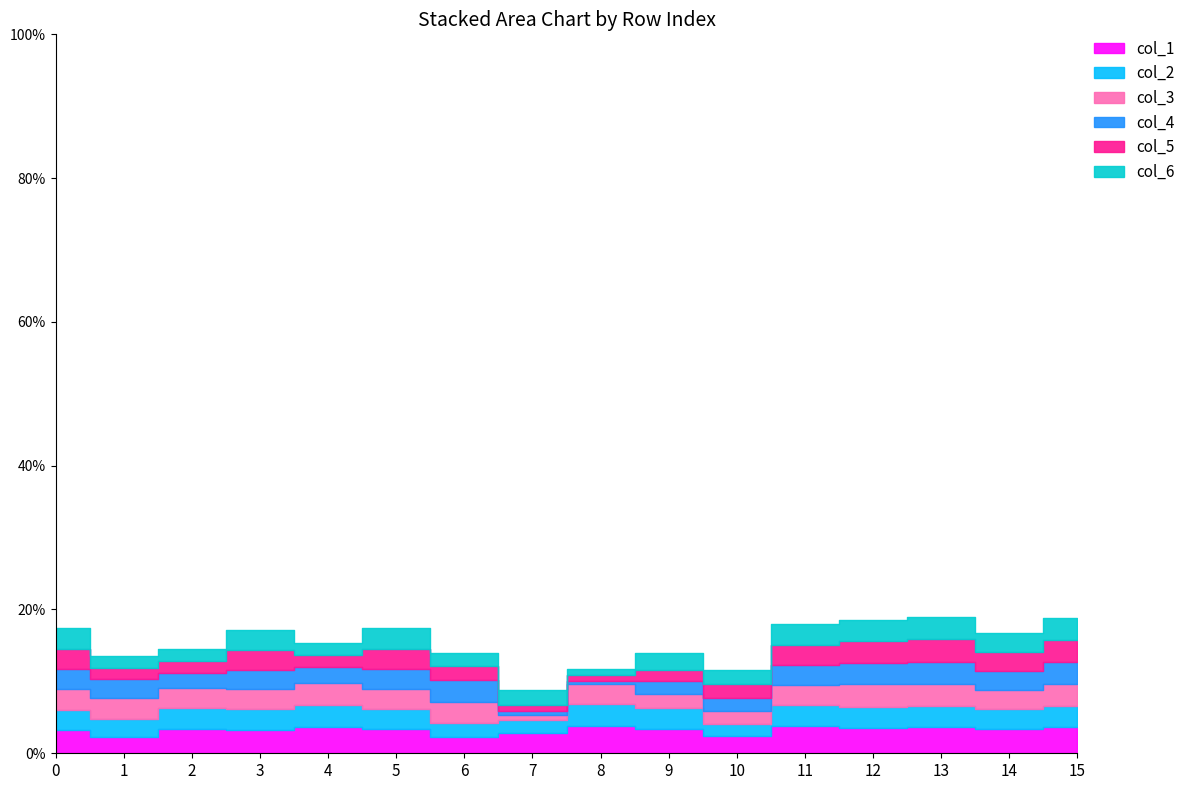

Between 10 and 2, which is larger?

2